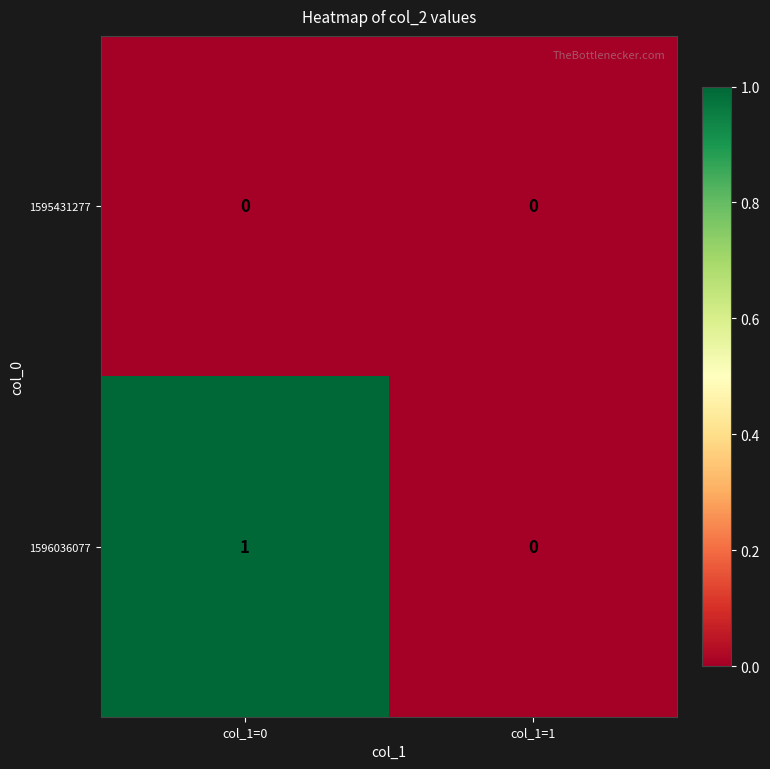

Reading left to right, what are all the values shown in this chart?

1595431277: col_1=0=0	col_1=1=0
1596036077: col_1=0=1	col_1=1=0